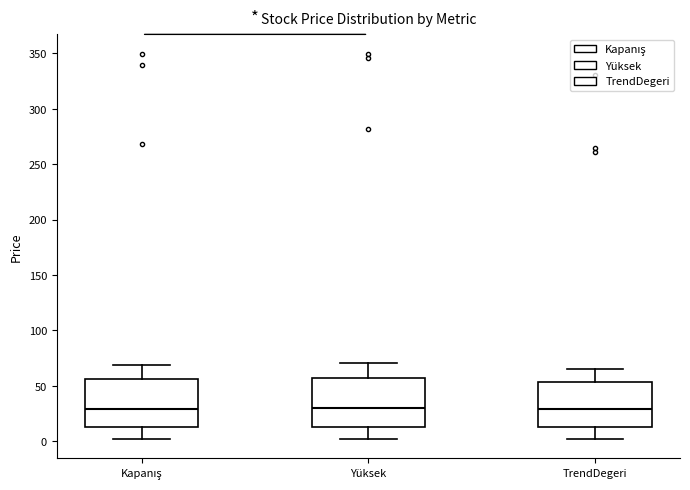

Reading left to right, read every box against the y-axis: the position of its median line, the range the box covers, and the ends of its whiskers. The values are not printed on the chart, so give them approximately, as read against the axis.

Kapanış: median 30, box 15 to 55, whiskers 0 to 70
Yüksek: median 30, box 15 to 55, whiskers 0 to 70
TrendDegeri: median 30, box 10 to 55, whiskers 0 to 65